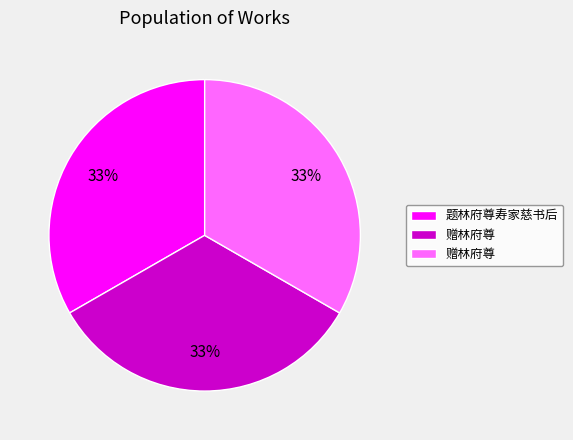

To the nearest percent, what is the average slice percentage?

33%